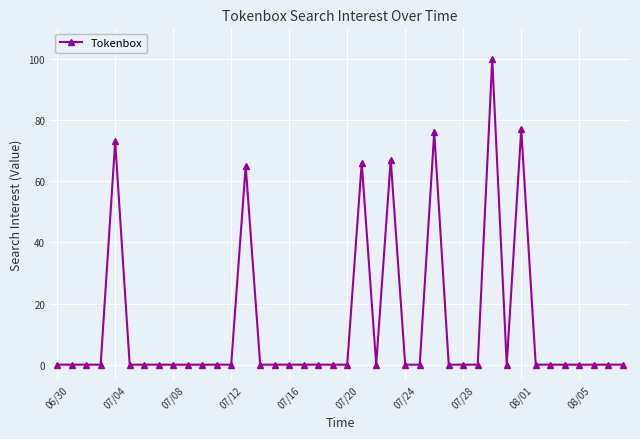

What is the maximum value shown in the chart?

100